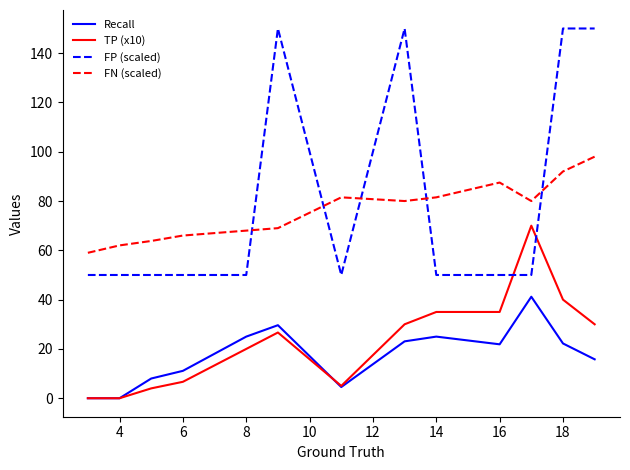

At how many categories does at least one series exceed 17?

13